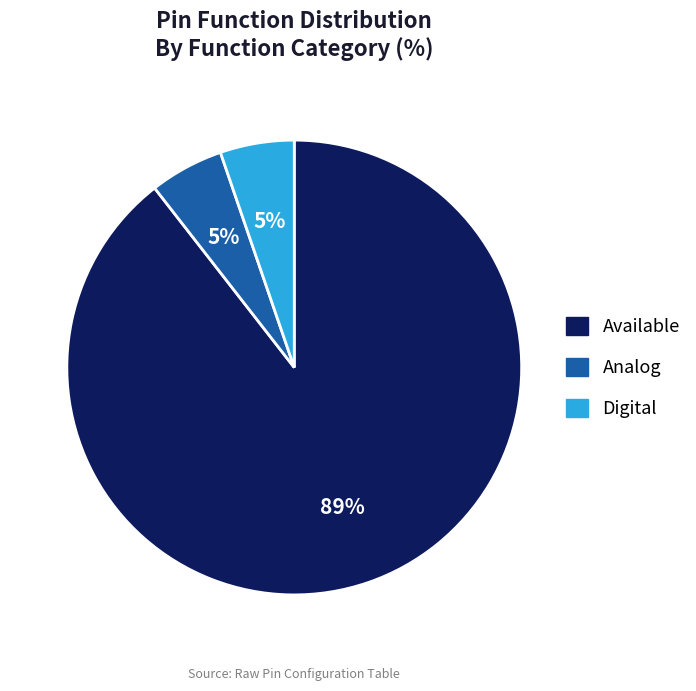

True or false: Analog accounts for 5% of the total.

True